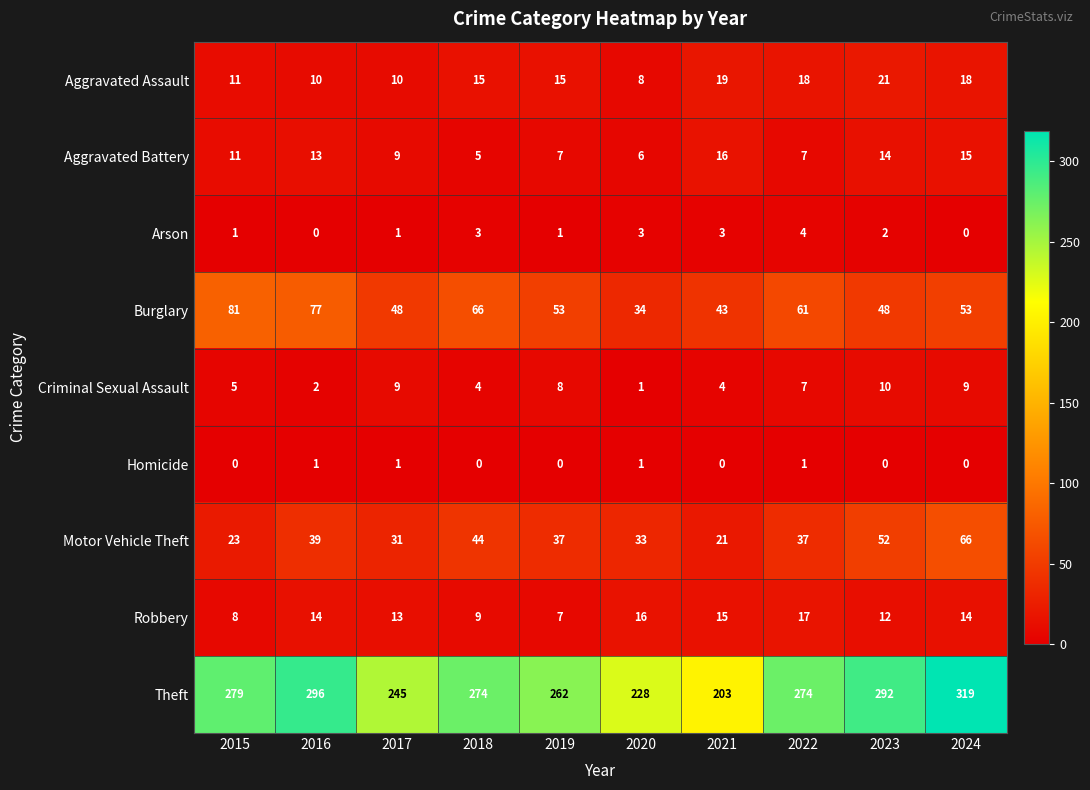

What is the sum of all Homicide values?

4